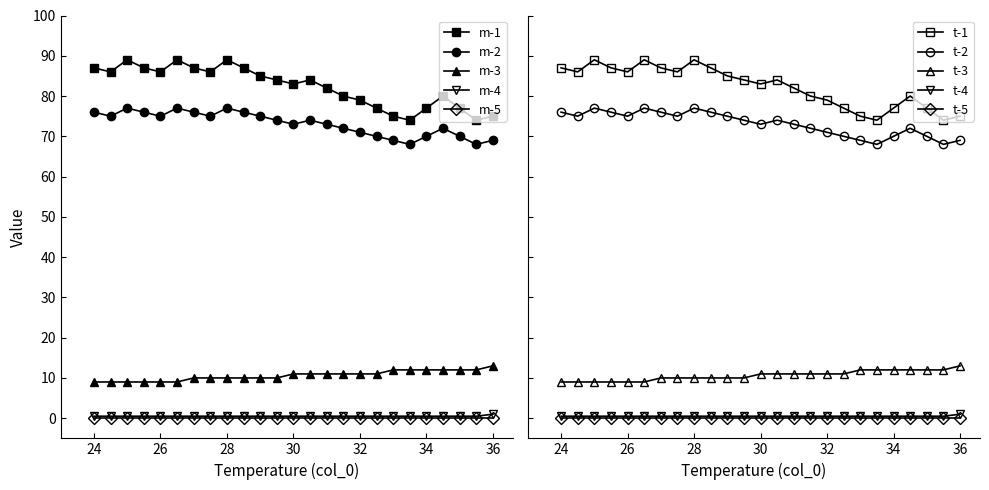

What is the highest value of the m-1 series?

89.0